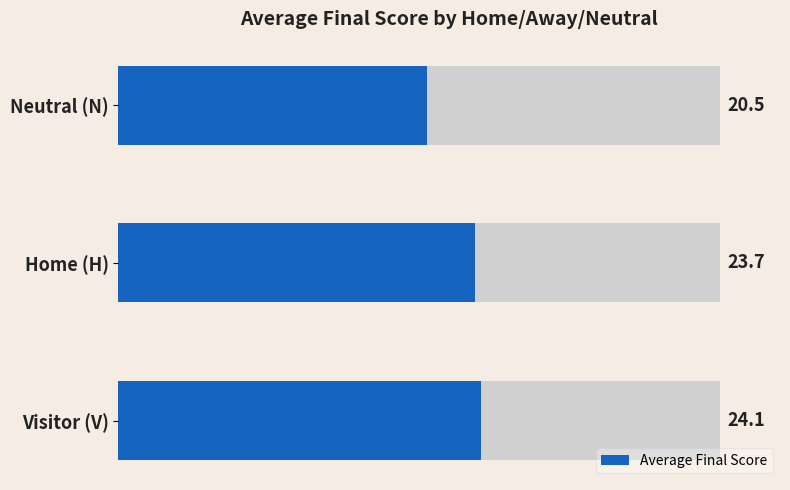

Count the number of values greater than 23.

2